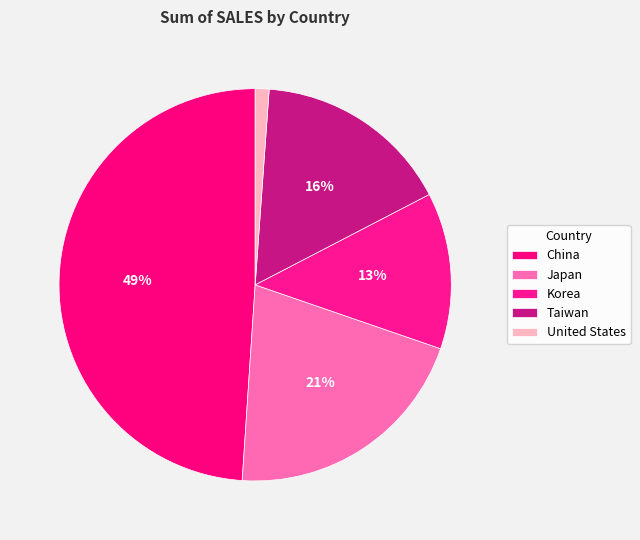

Count the number of slices in the pie.

5